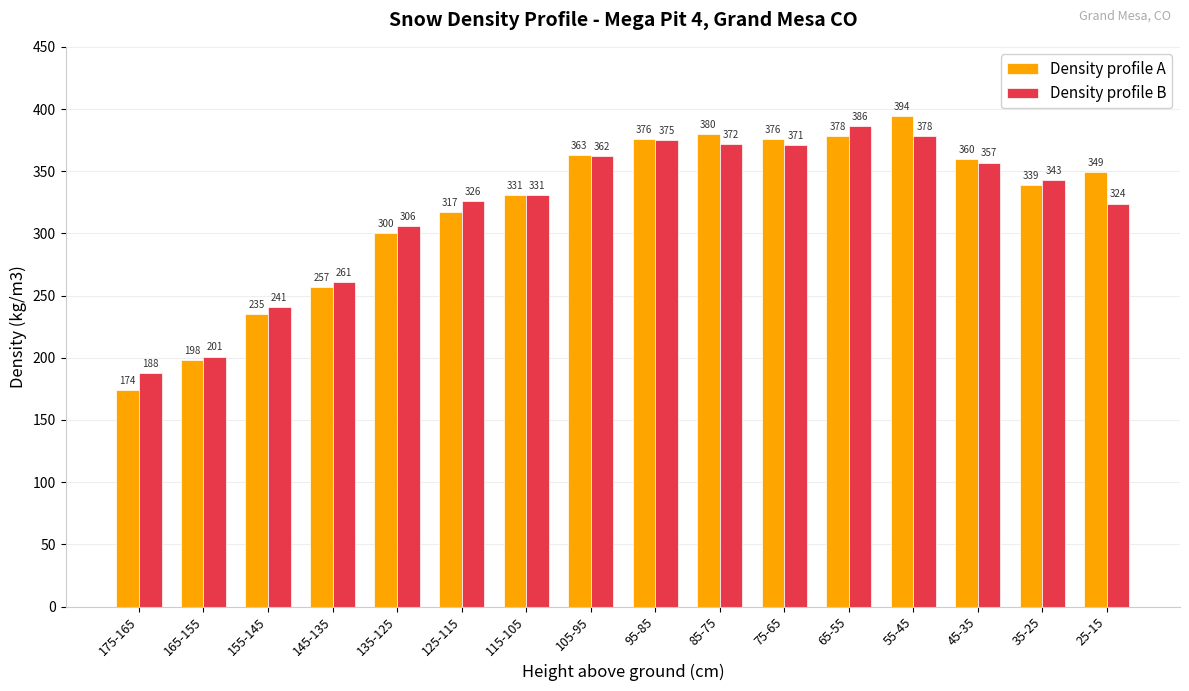

Rank the series by their maximum value, from lowest to highest.

Density profile B, Density profile A